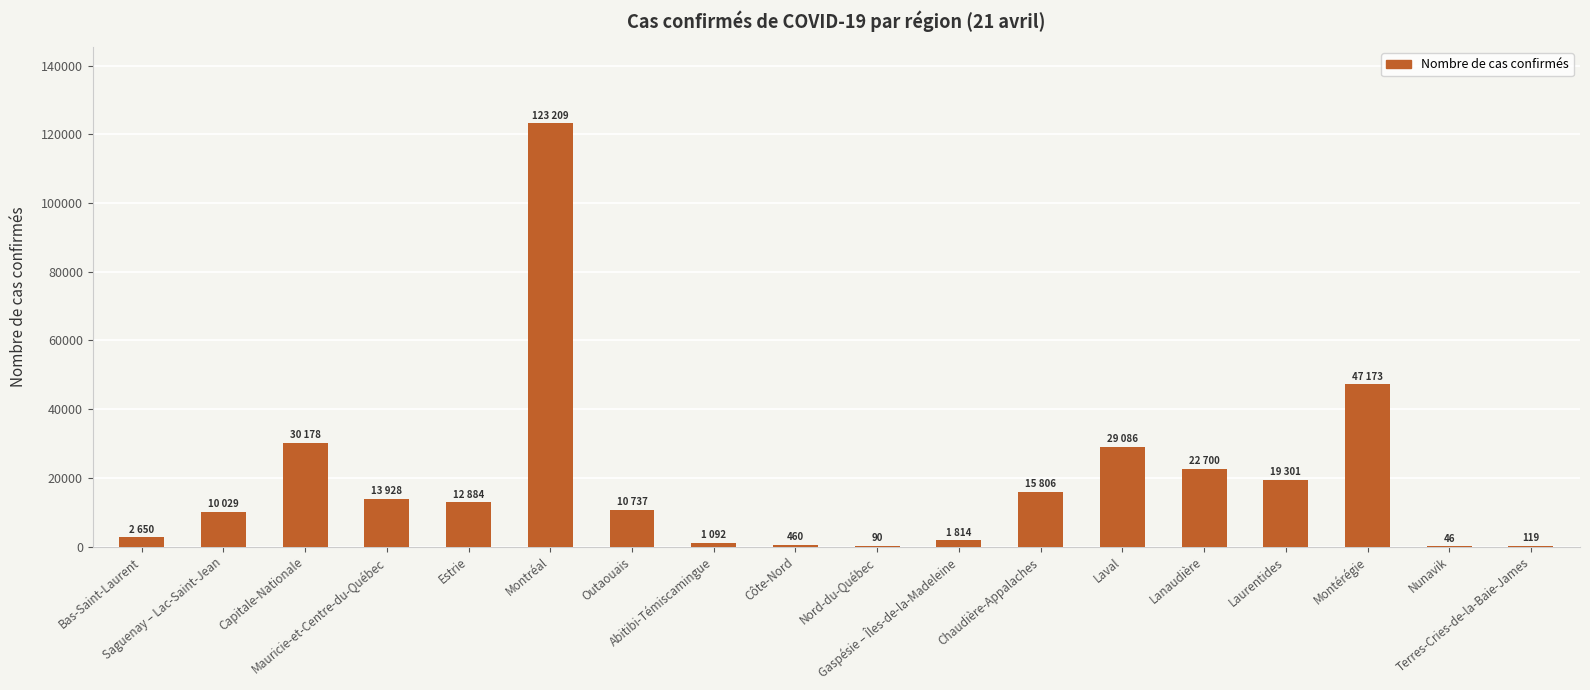

Does the chart contain stacked bars?

No